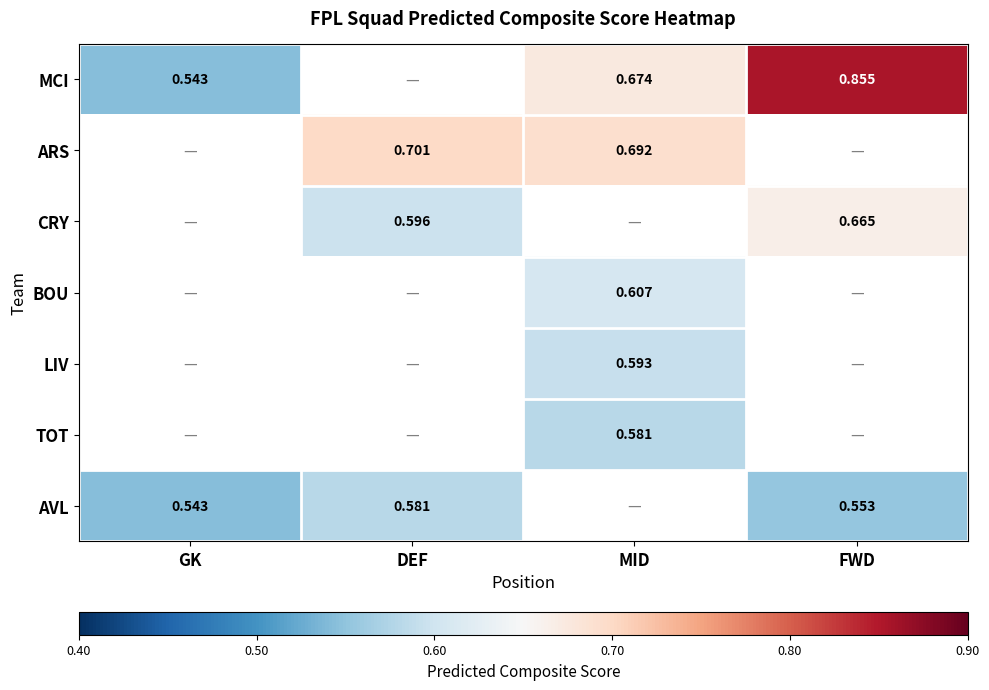

At which category does the chart reach its peak across all series?

FWD